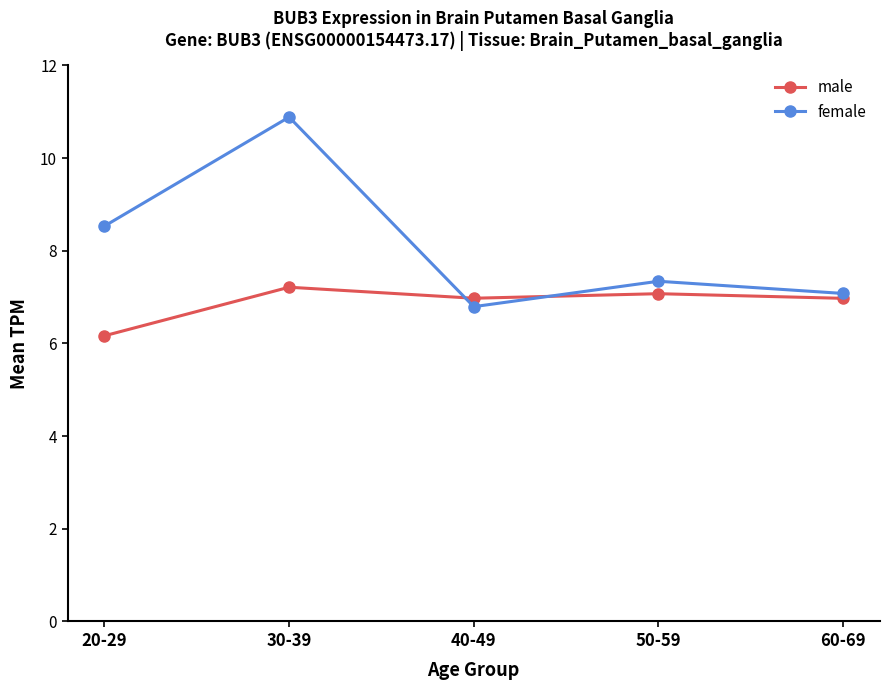

At how many categories does at least one series exceed 9?

1